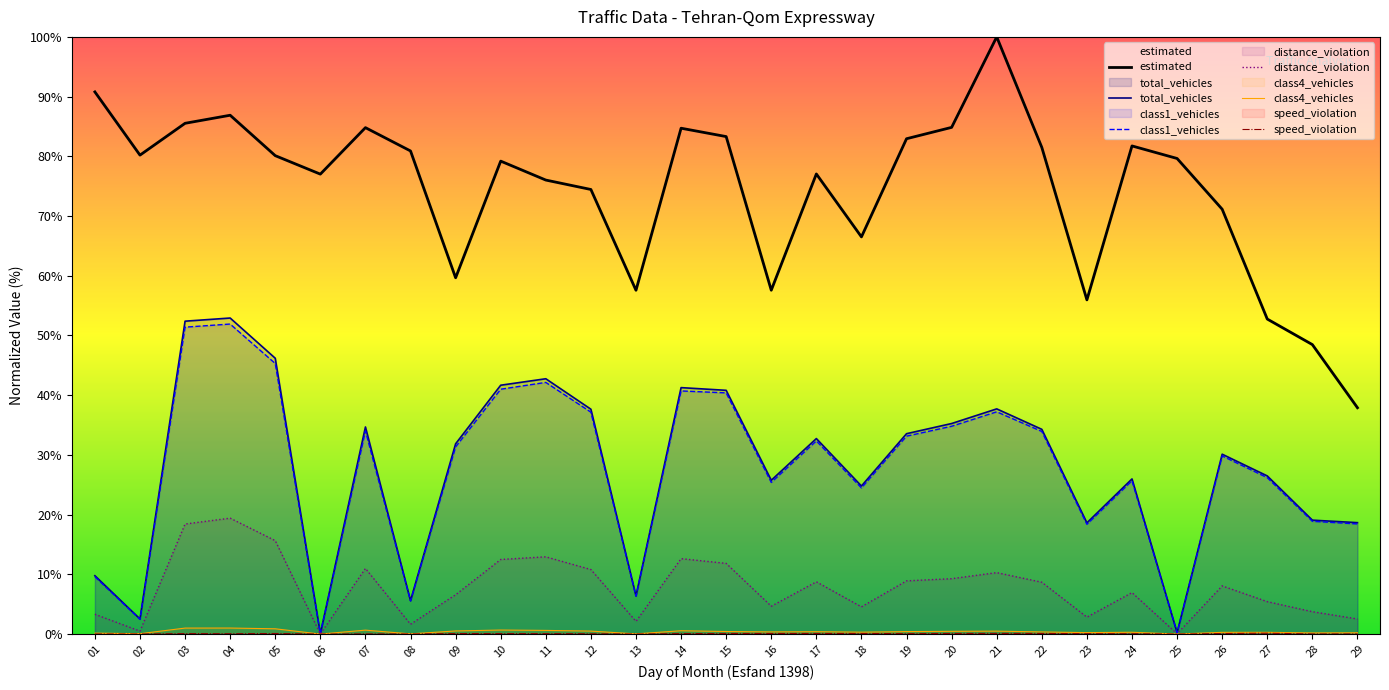

Count the number of categories in the chart.

29